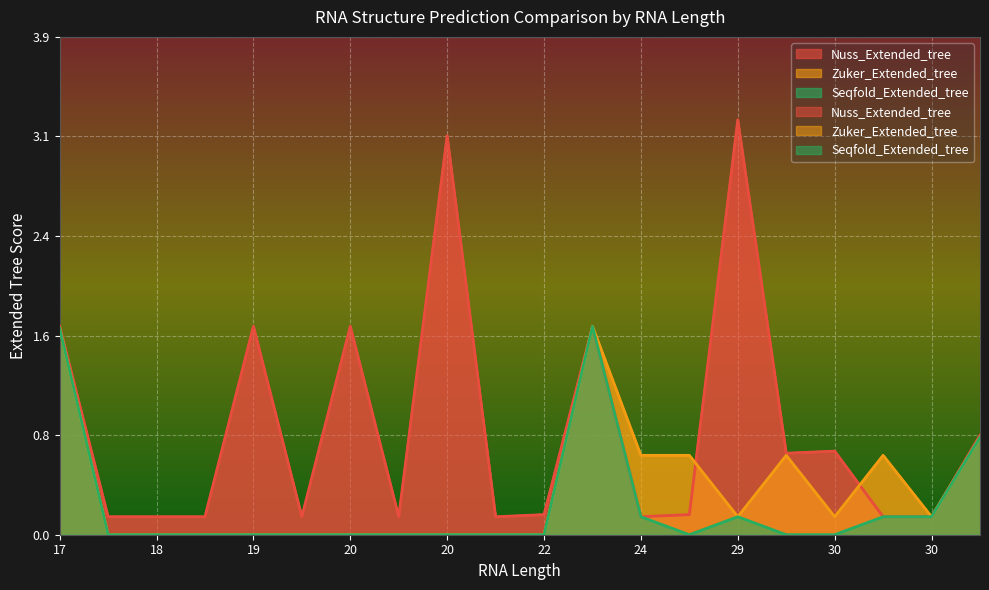

Which category has the highest value across all series?

29